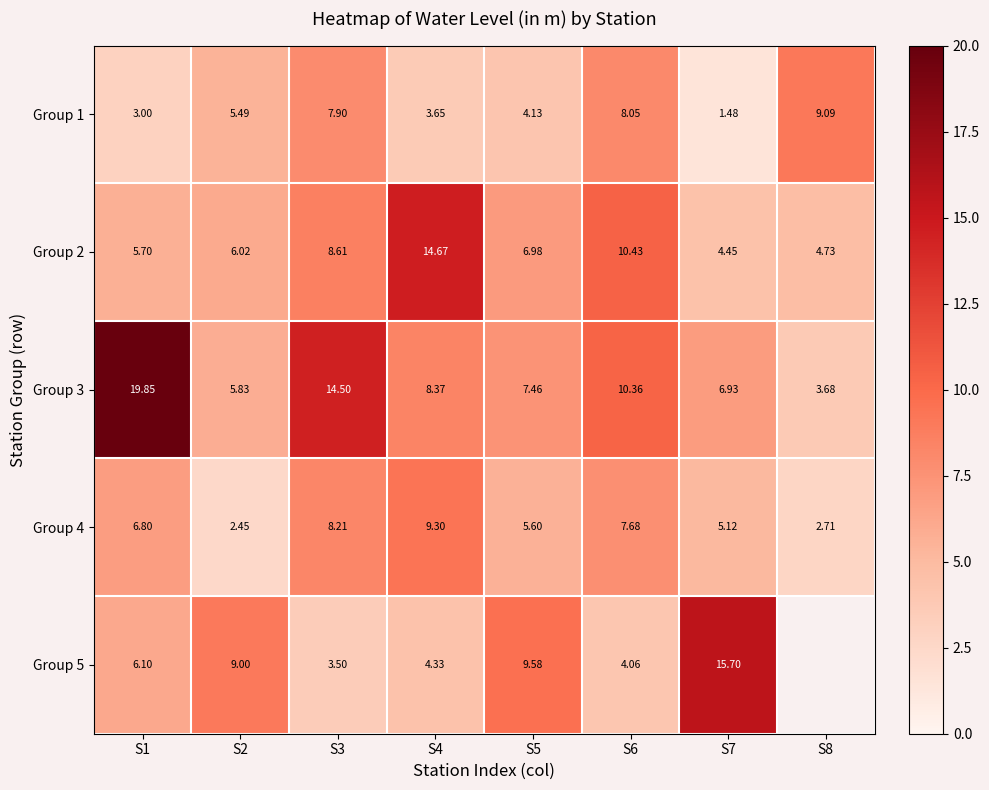

Count the number of categories in the chart.

8